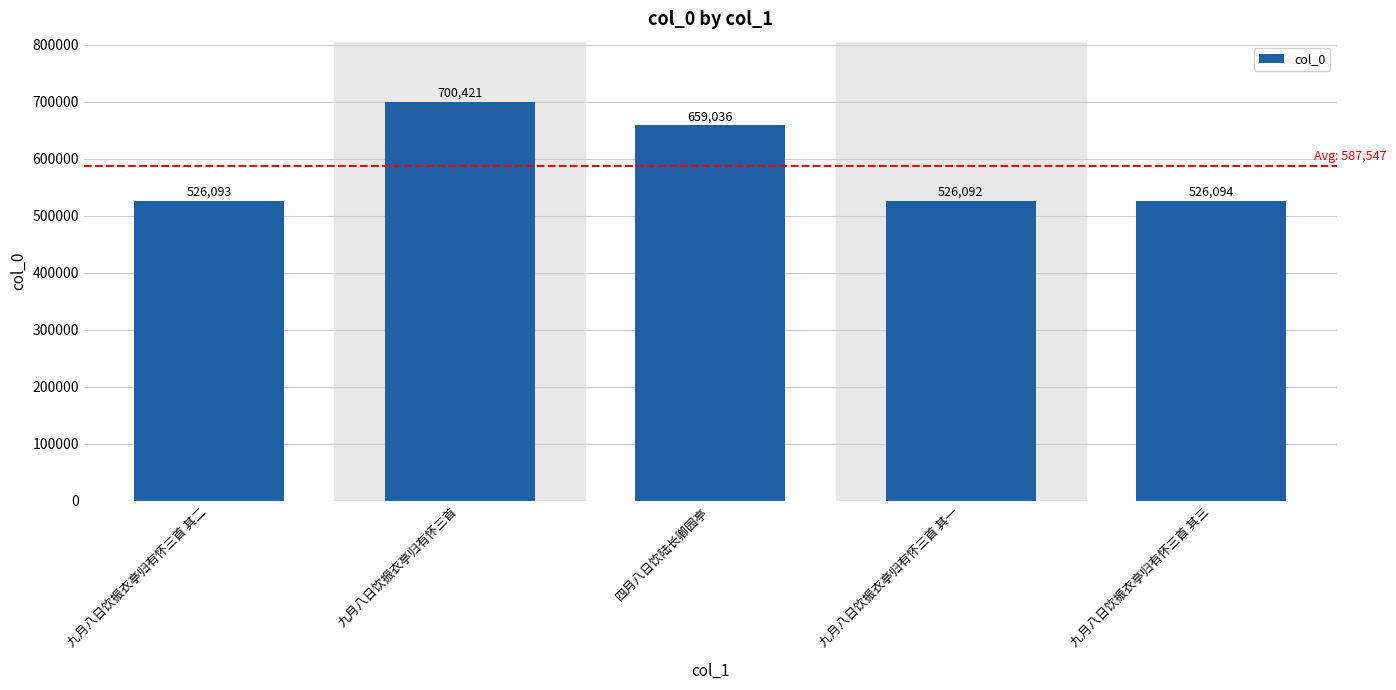

The value at 九月八日饮振衣亭归有怀三首 其三 is 526094. True or false?

True